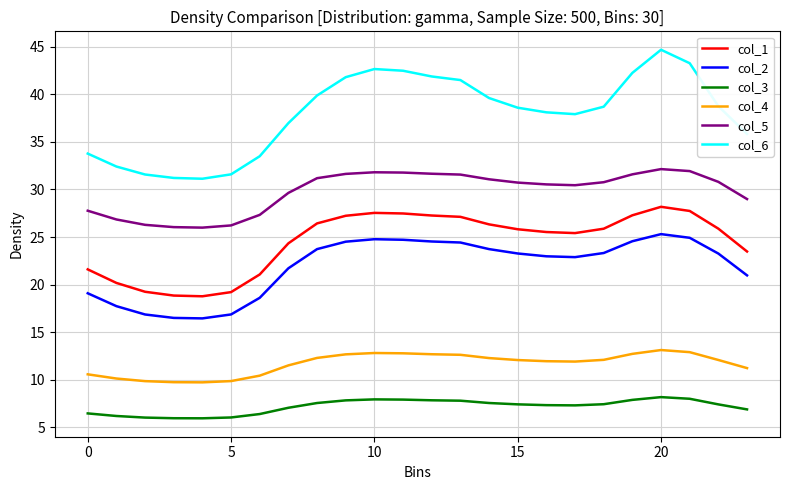

In col_5, how many points are higher than both neighbors (excluding endpoints)?

2